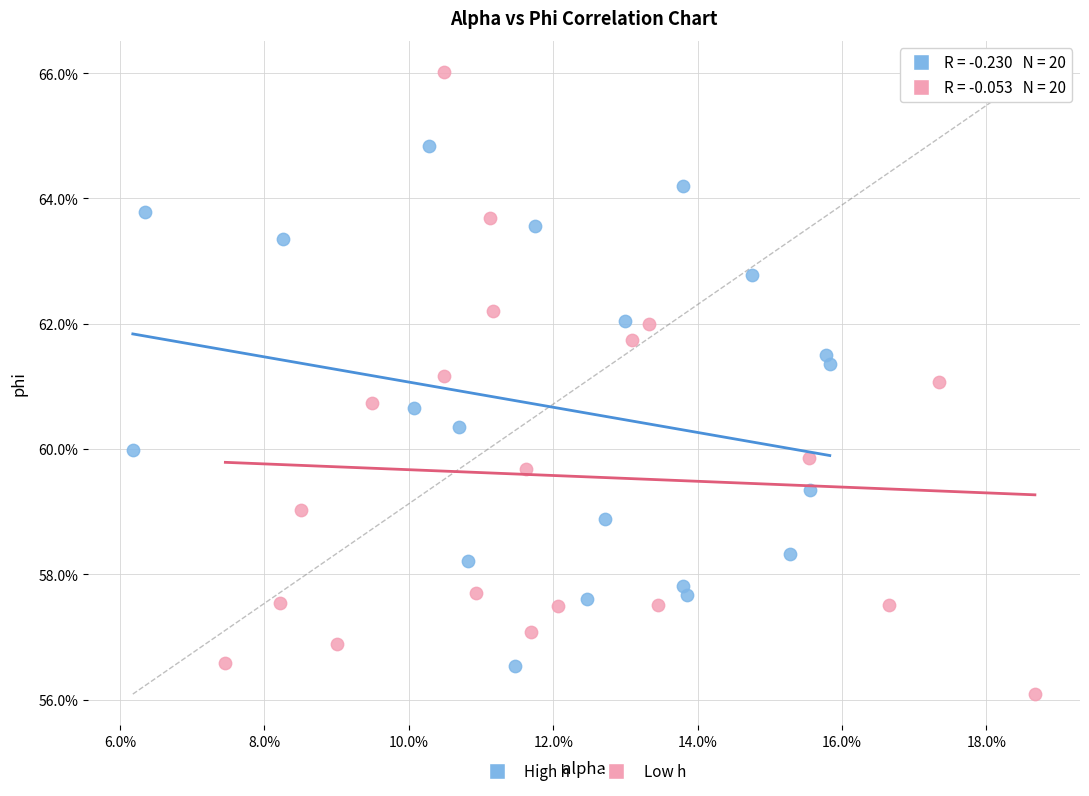

What are all the series names shown in the legend?

High h, Low h